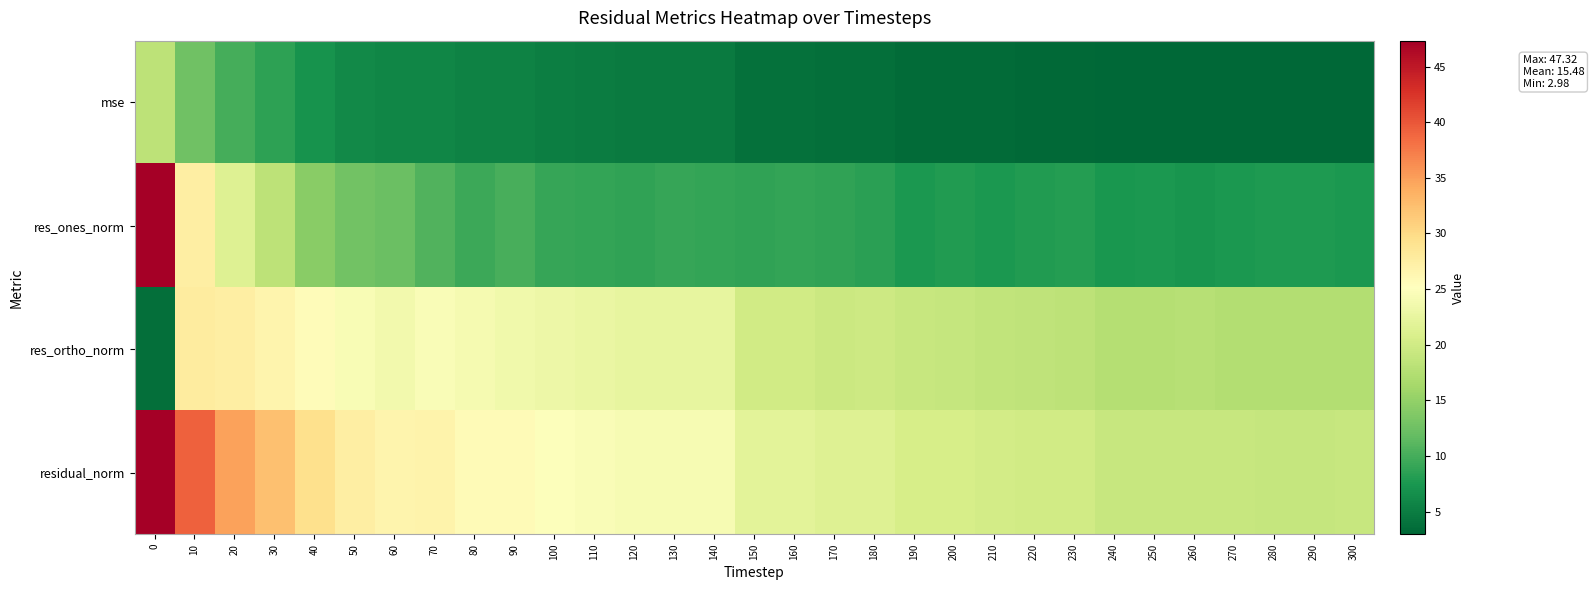

List the series in order of their peak value, highest first.

residual_norm, res_ones_norm, res_ortho_norm, mse